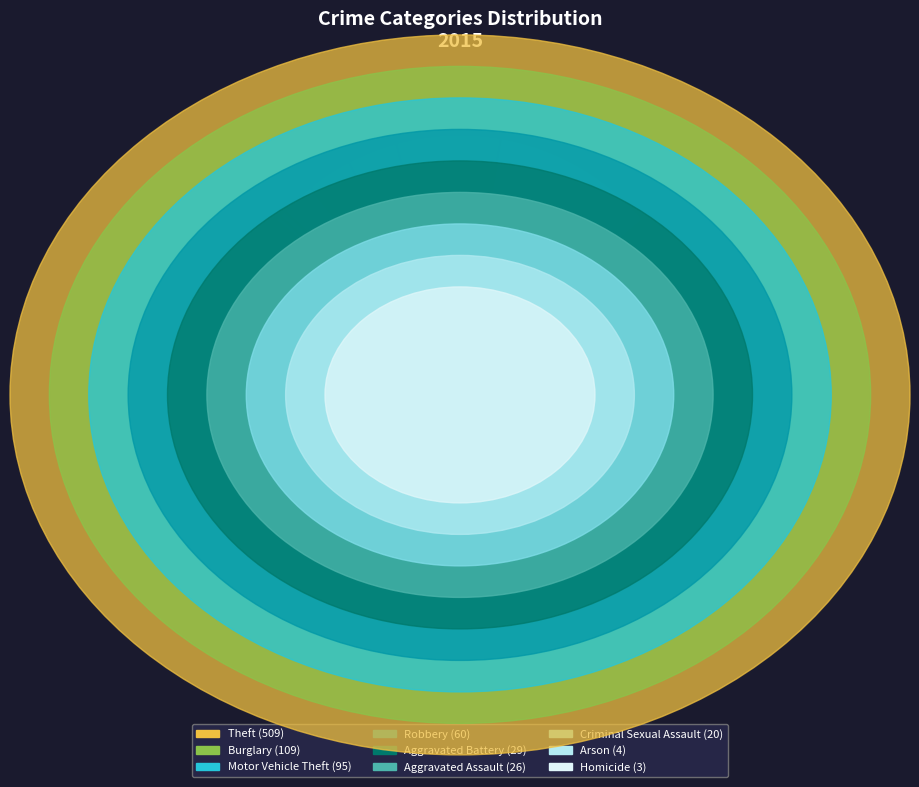

Between Motor Vehicle Theft and Theft, which is larger?

Theft